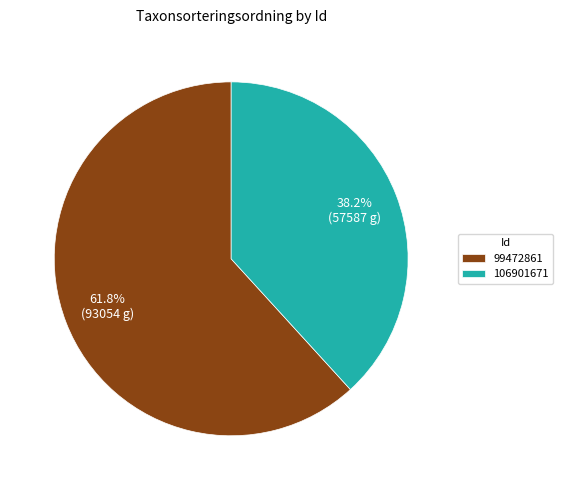

Is the sum of 99472861 and 106901671 greater than half?

Yes